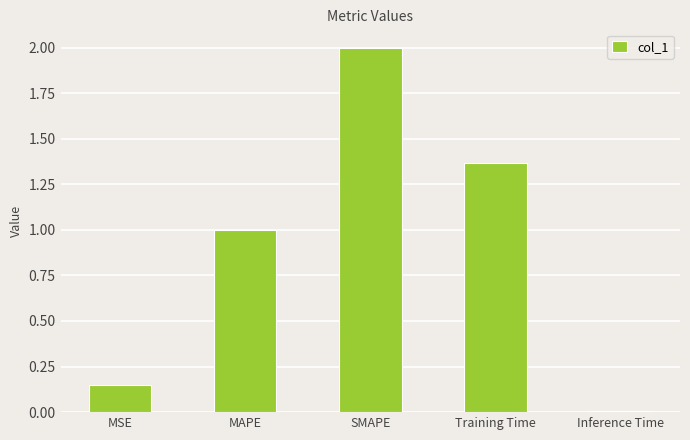

List the labels in order of value, largest first.

SMAPE, Training Time, MAPE, MSE, Inference Time